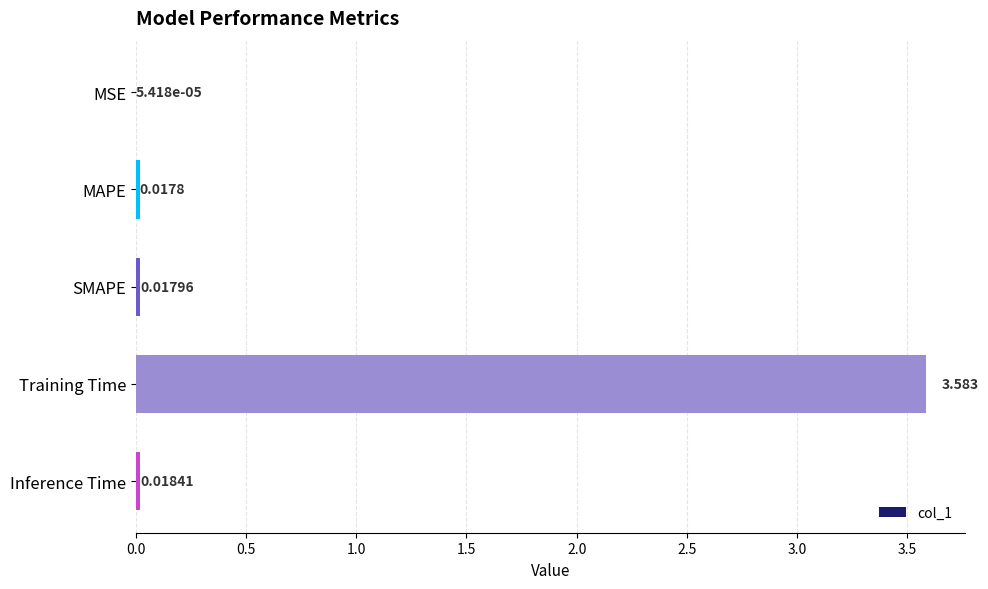

At which category does the chart reach its peak across all series?

Training Time